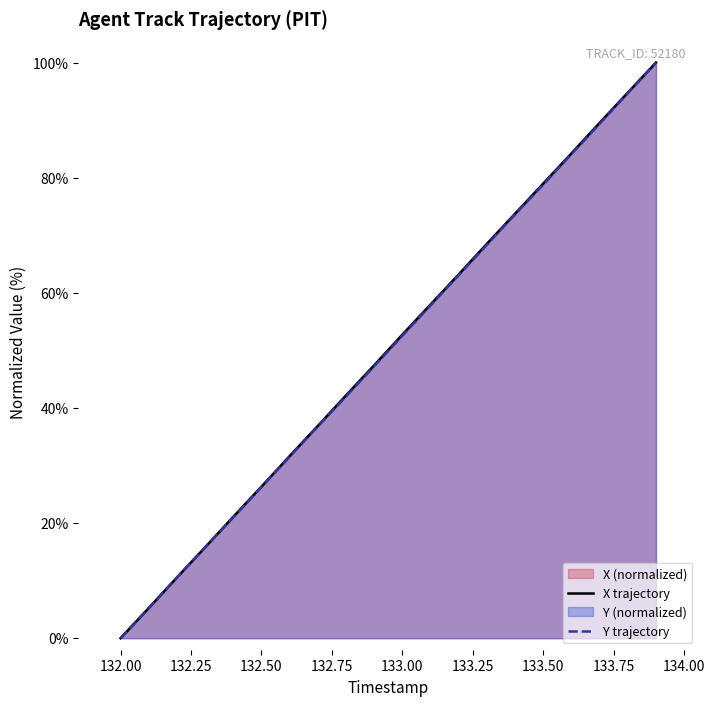

What is the maximum value for X trajectory?

100.0